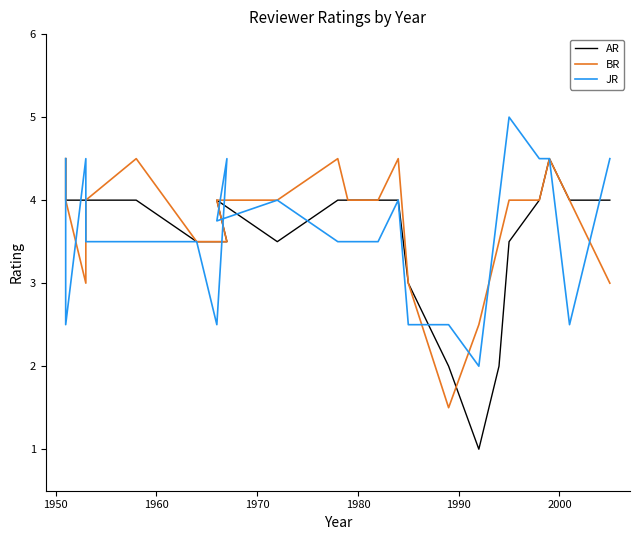

How many data points in AR are above 4?

2